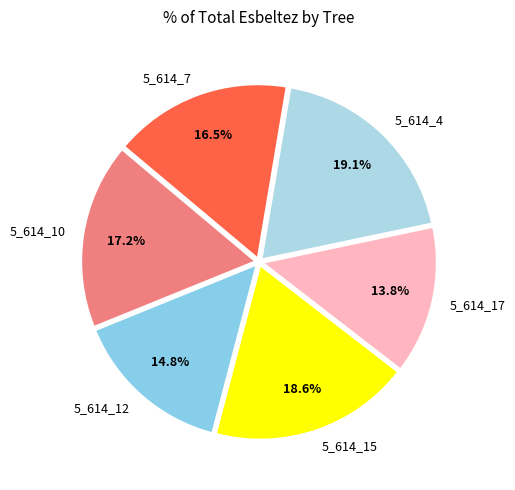

What is the smallest slice in the pie chart?

5_614_17